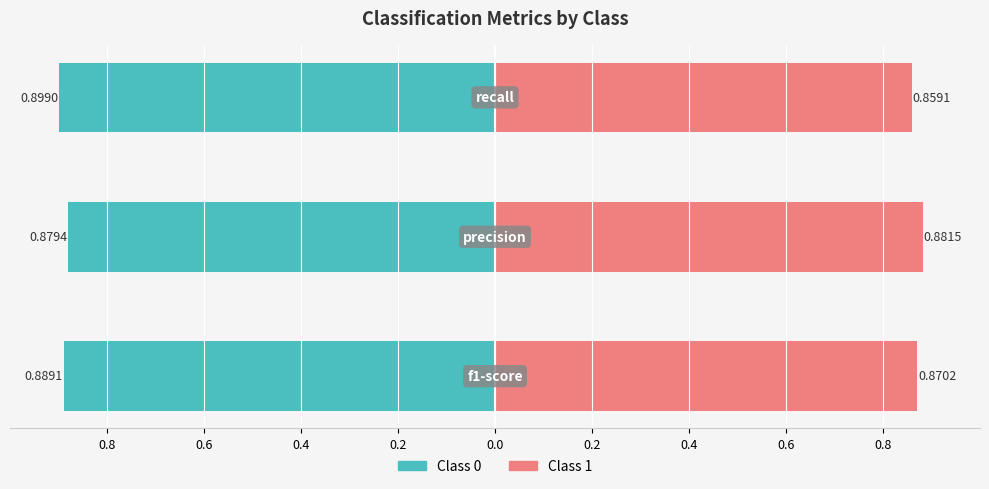

What are all the series names shown in the legend?

Class 0, Class 1